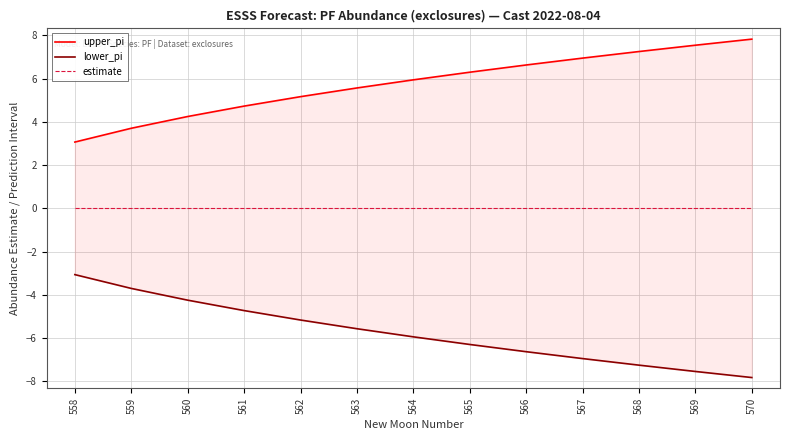

List the labels in order of lower_pi value, largest first.

558, 559, 560, 561, 562, 563, 564, 565, 566, 567, 568, 569, 570